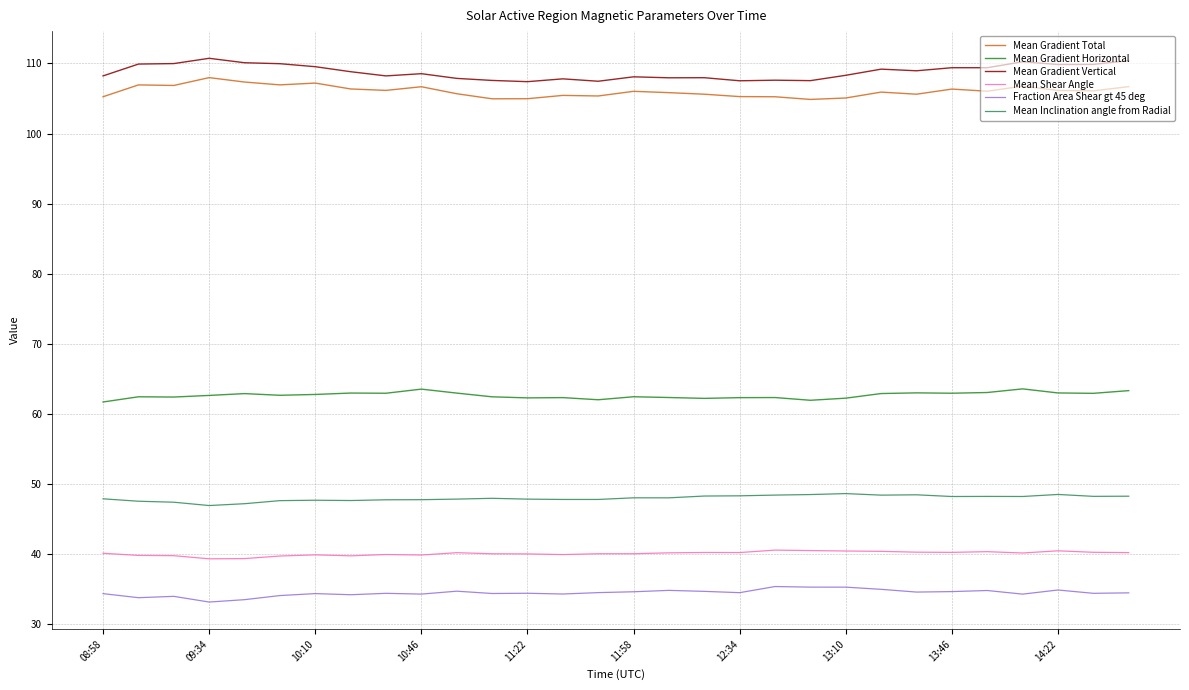

Which series has the largest range (max minus min)?

Mean Gradient Vertical